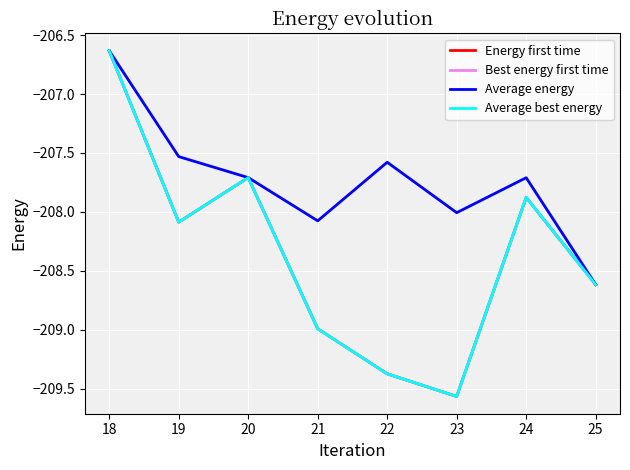

Is this an area chart (filled region under the line)?

No